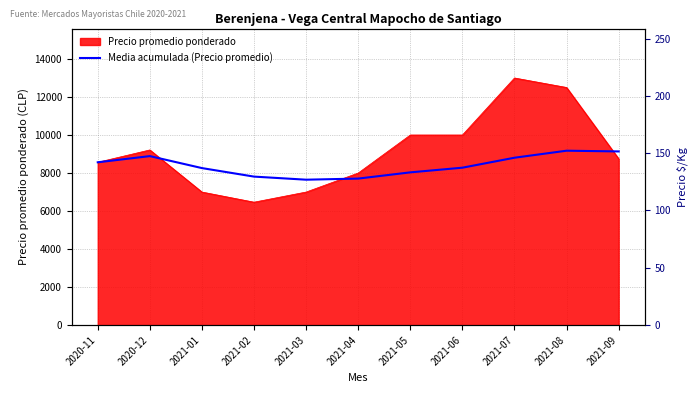

Between 2021-08 and 2021-01, which is larger?

2021-08